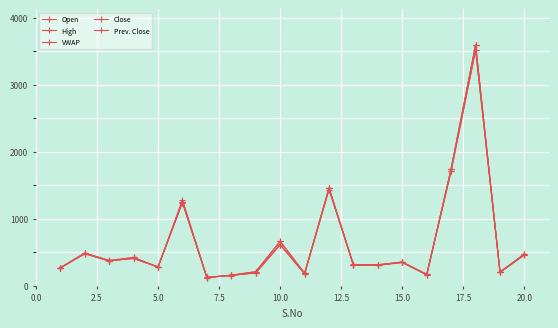

True or false: Prev. Close and Open cross at least once.

False